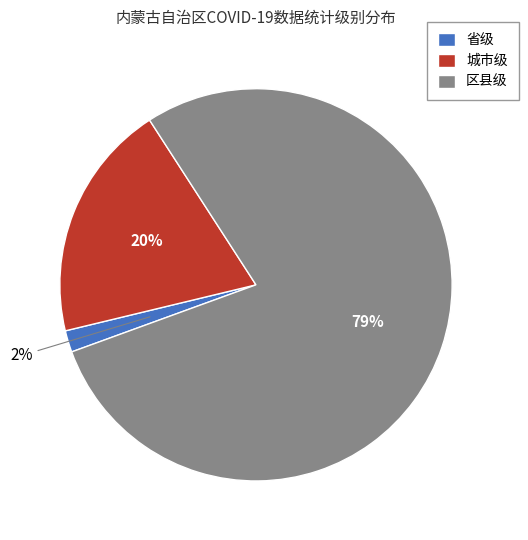

Combined, do 城市级 and 区县级 account for over 50%?

Yes